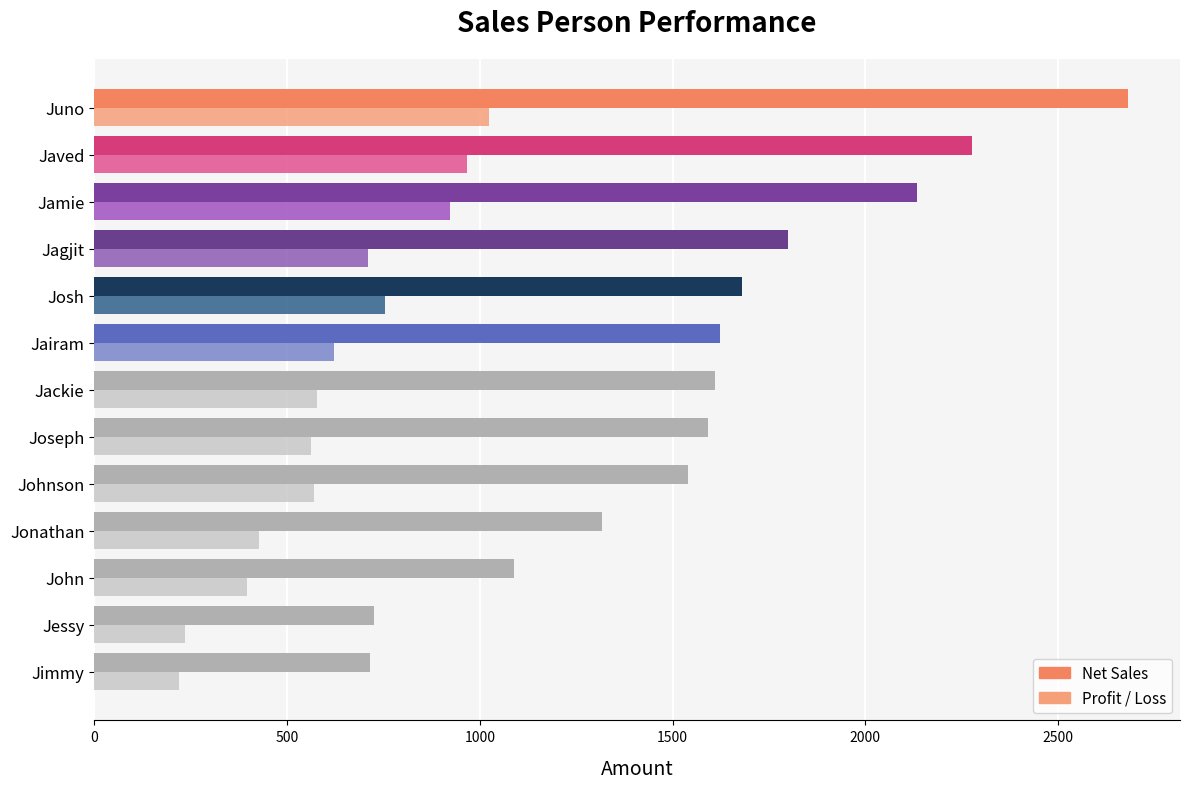

Rank the series at Jimmy from lowest to highest value.

Profit / Loss, Net Sales